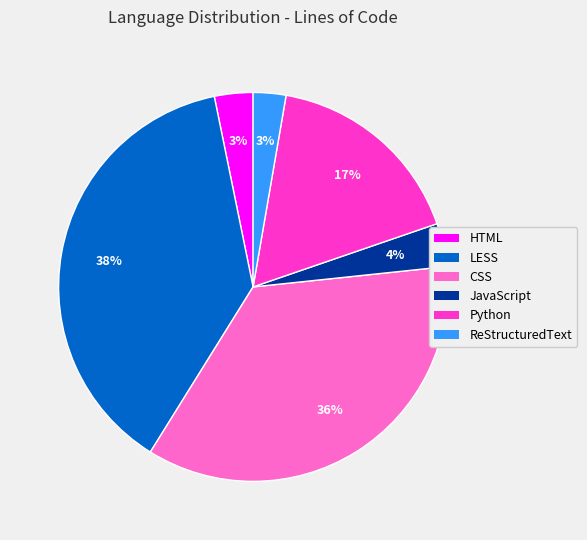

Does CSS account for over 50% of the chart?

No